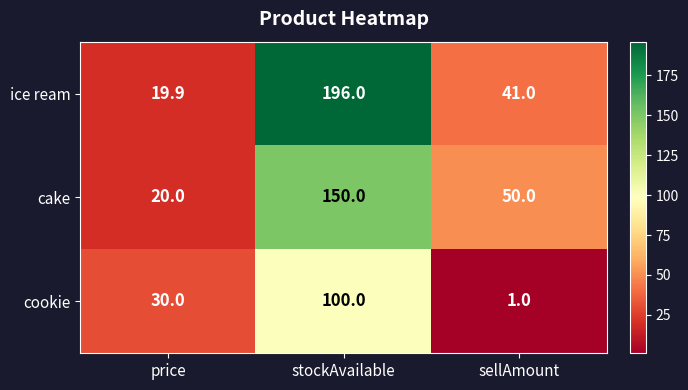

Which series has the largest total across all categories?

ice ream